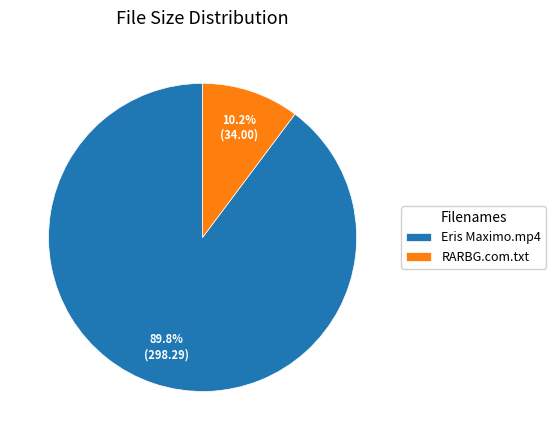

Rank the categories by value from highest to lowest.

Eris Maximo.mp4, RARBG.com.txt